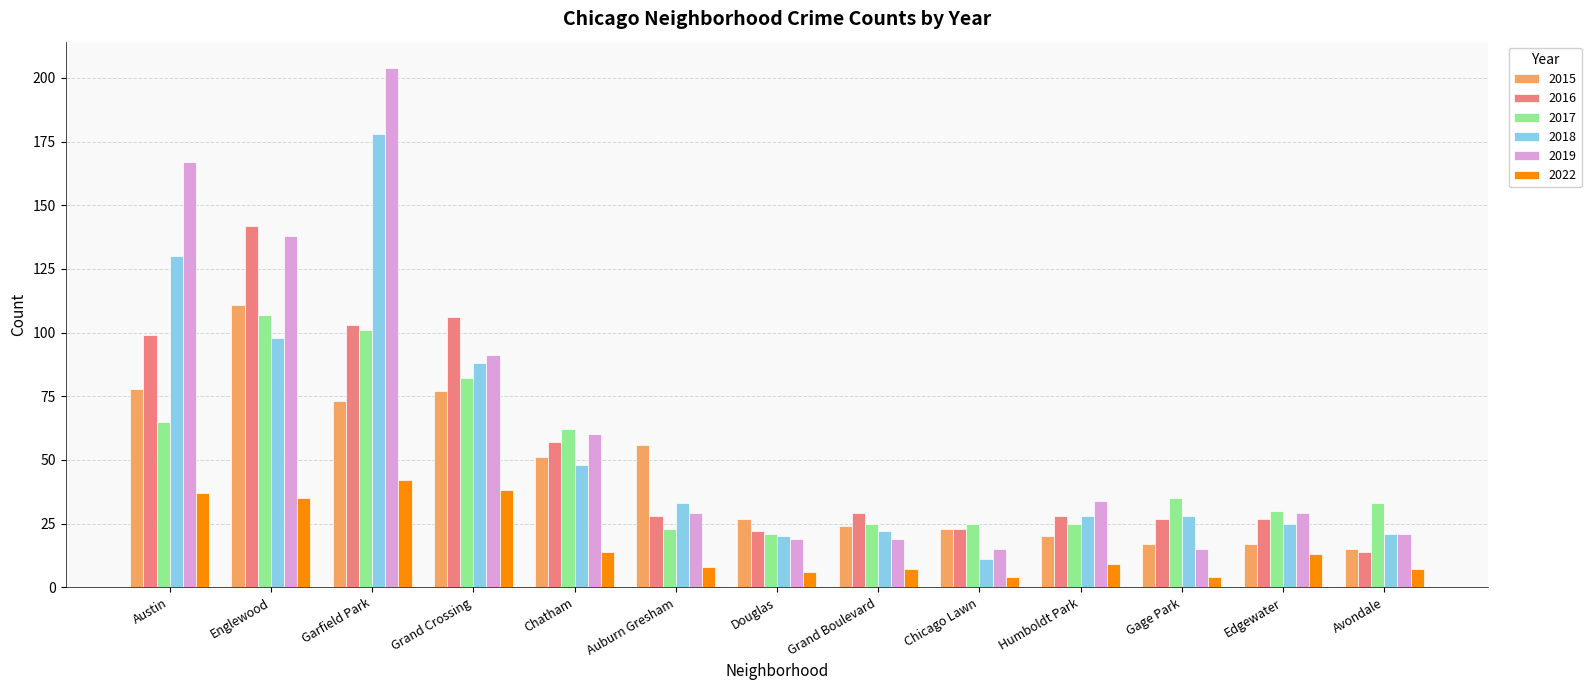

How many groups of bars are there?

13